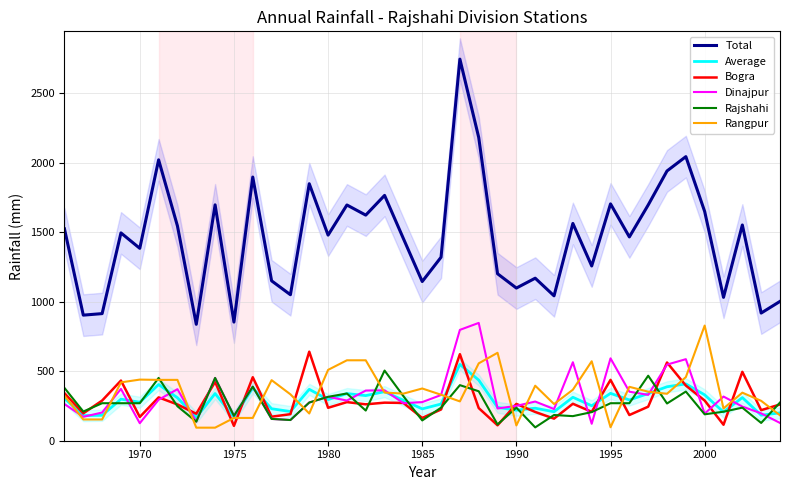

What is the minimum value for Rajshahi?

96.0